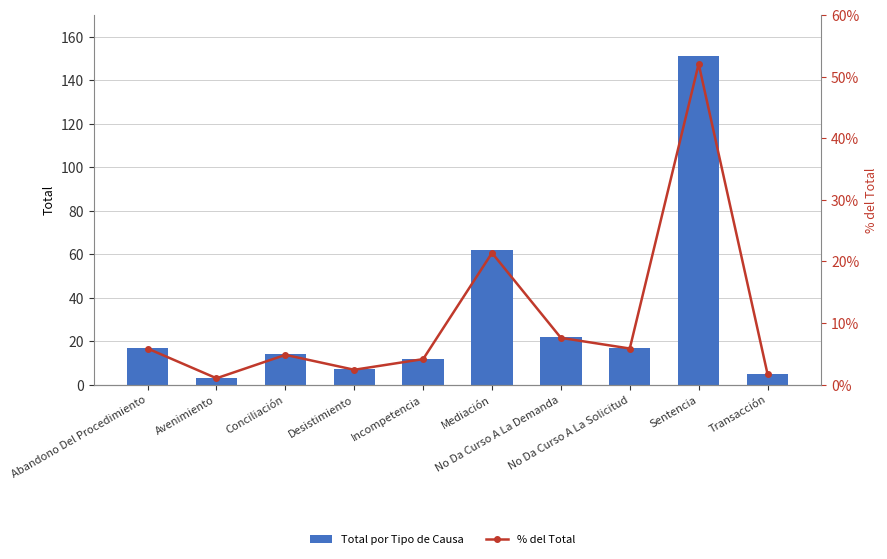

At Incompetencia, list the series in order from smallest to largest.

% del Total, Total por Tipo de Causa